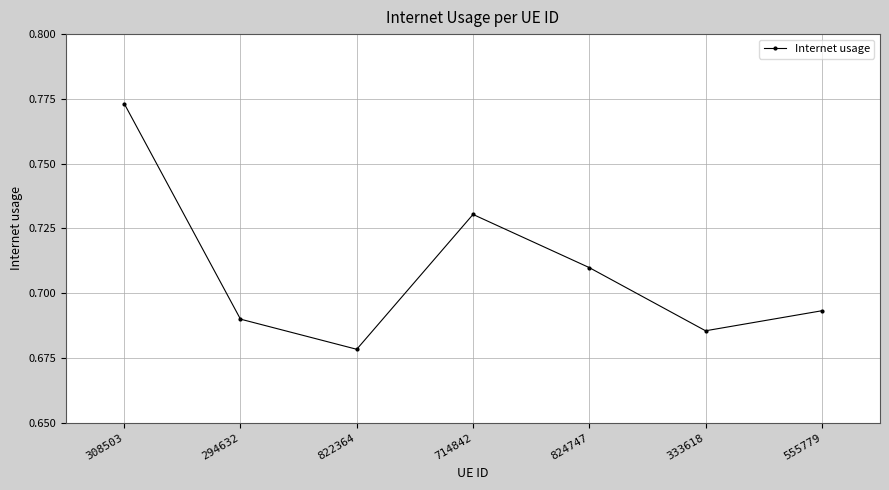

How many lines are shown in the chart?

1